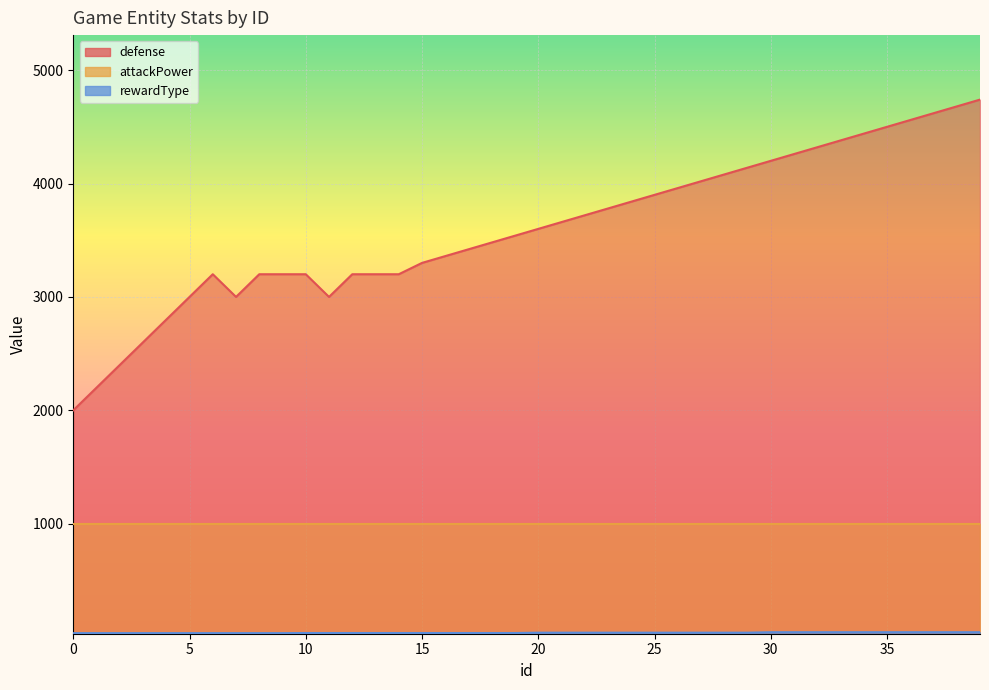

True or false: defense and rewardType cross at least once.

False